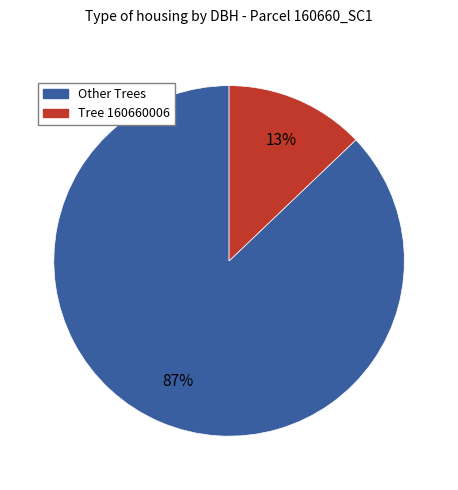

Is there any slice that represents more than half of the pie?

Yes